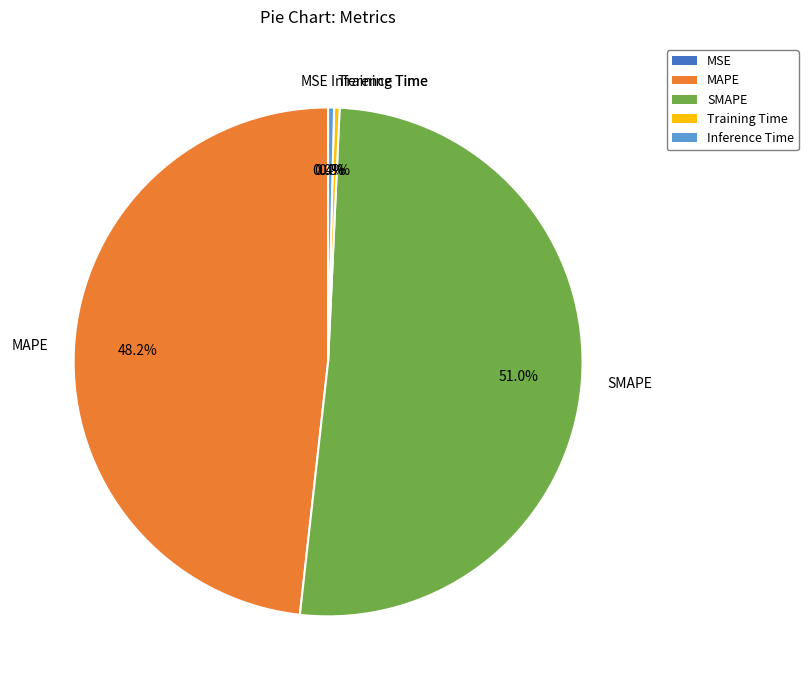

To the nearest percent, what is the difference between the largest and smallest slice percentages?

51%